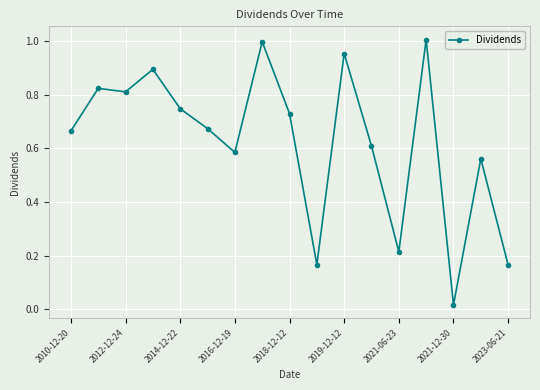

True or false: there are more than 0 points higher than both neighbors.

True